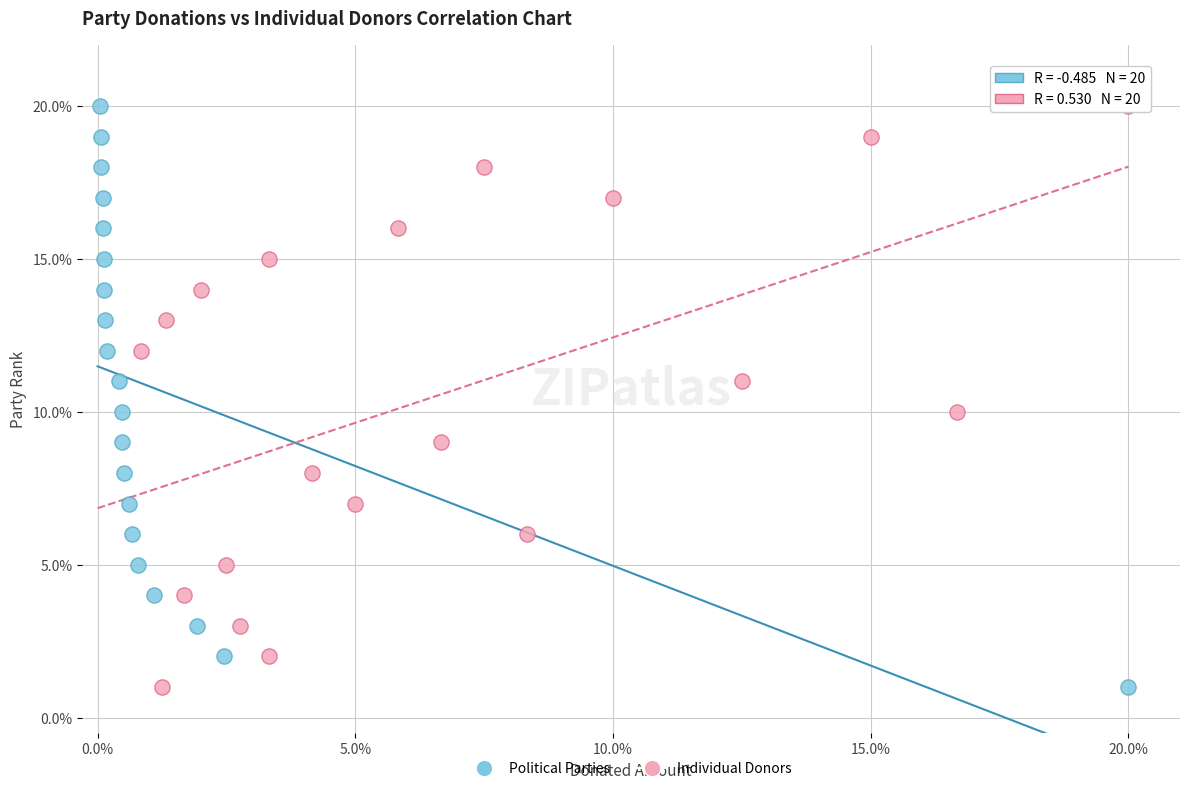

What are all the series names shown in the legend?

Political Parties, Individual Donors